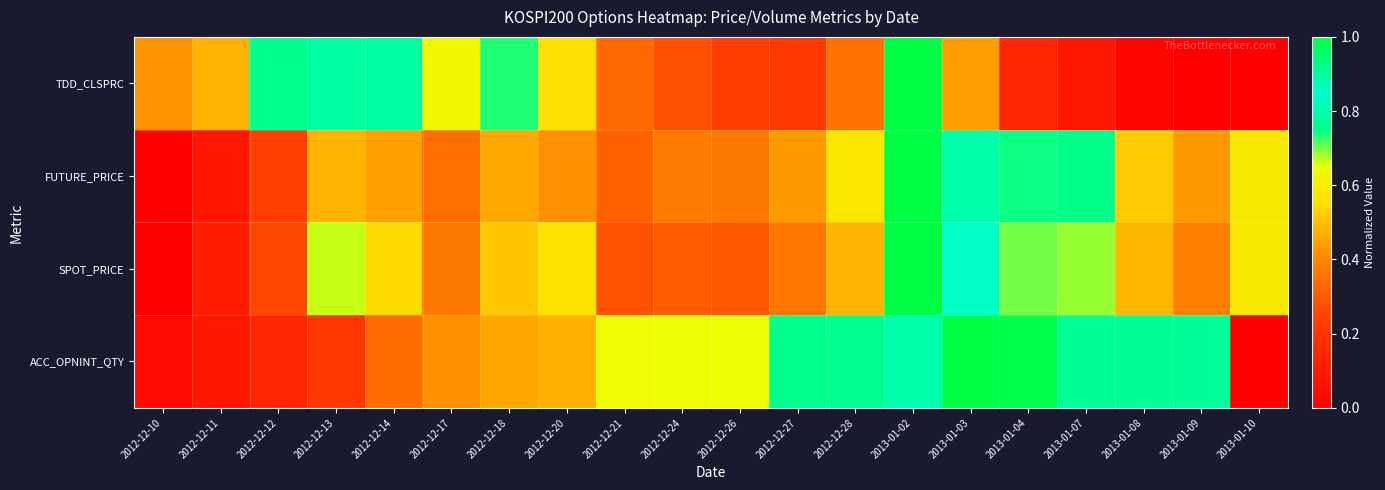

Which series has the largest total across all categories?

ACC_OPNINT_QTY